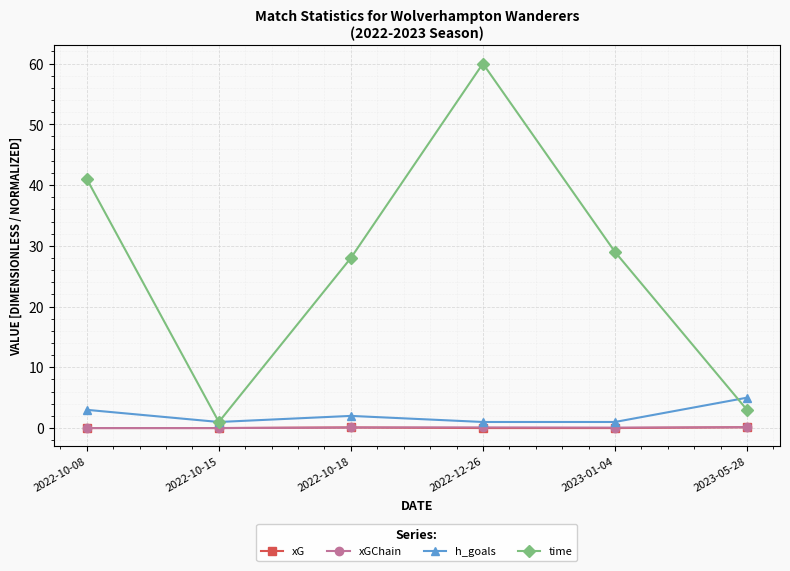

What are all the series names shown in the legend?

xG, xGChain, h_goals, time